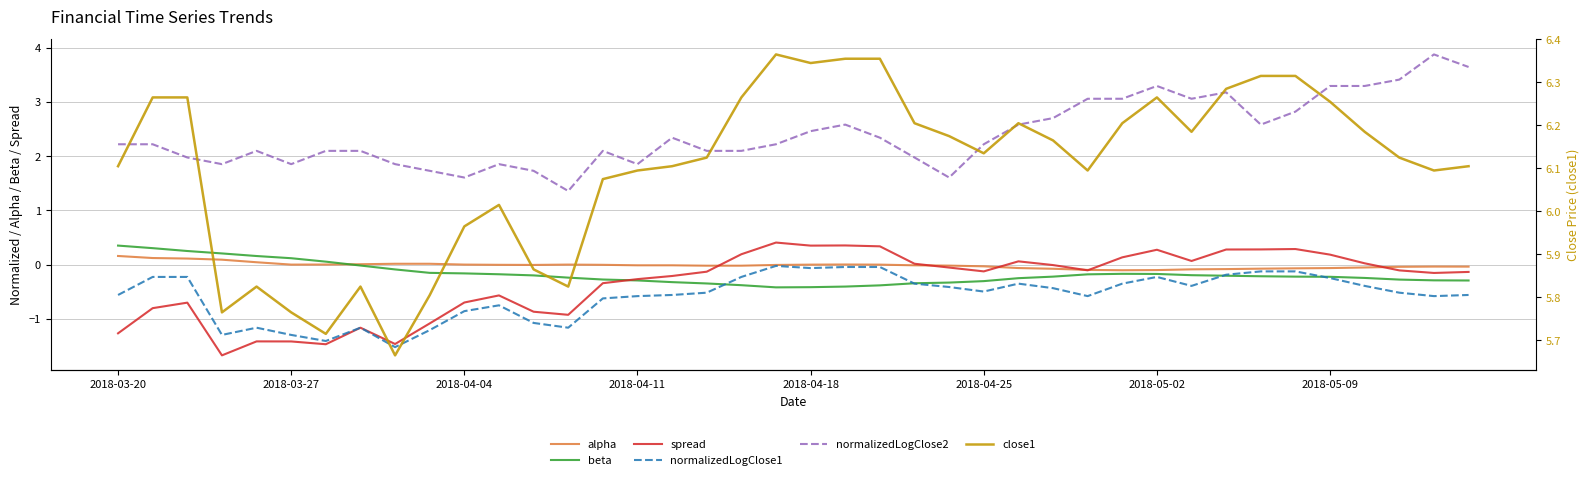

Is it true that normalizedLogClose2 equals 2.8 at 34?

True